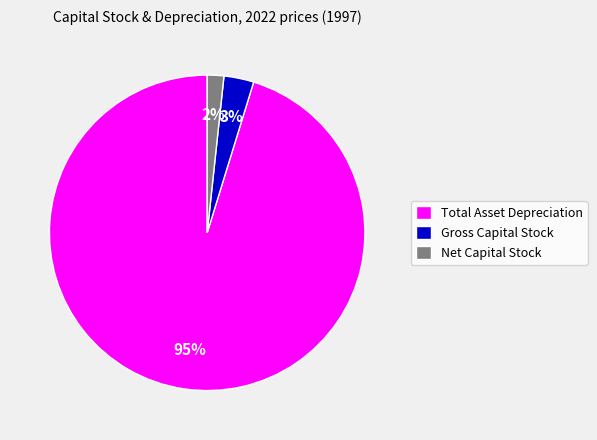

Which slice is the smallest?

Net Capital Stock